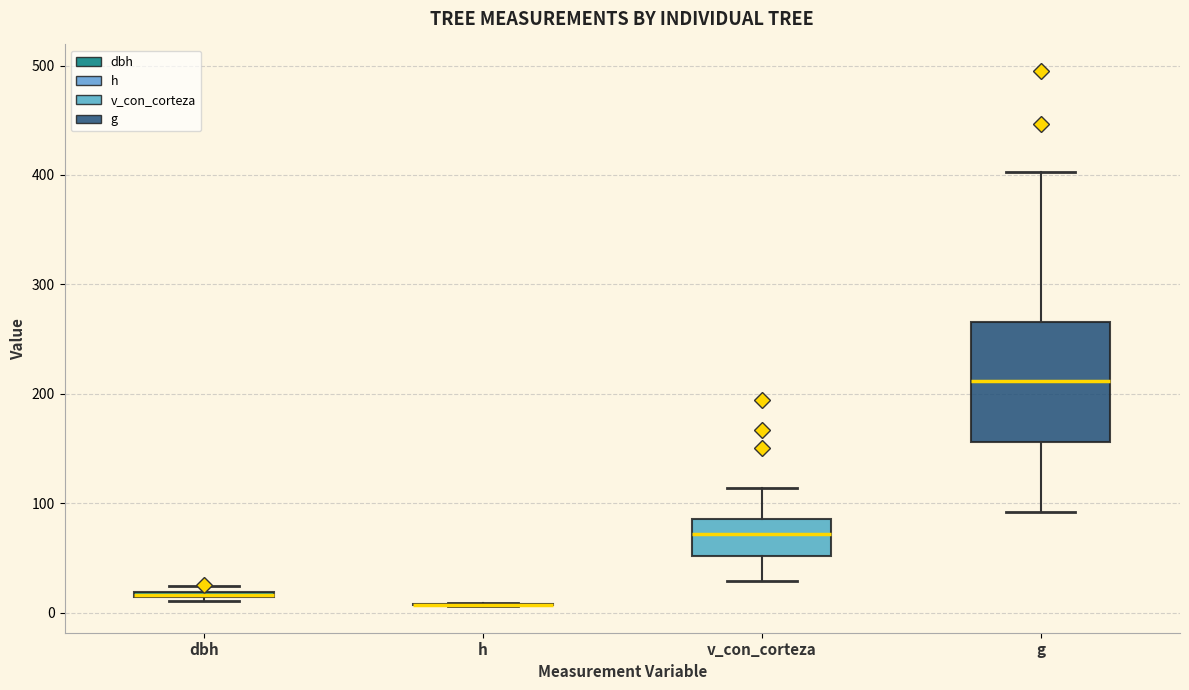

Comparing the boxes themselves (not the whiskers), which one is the tallest?

g